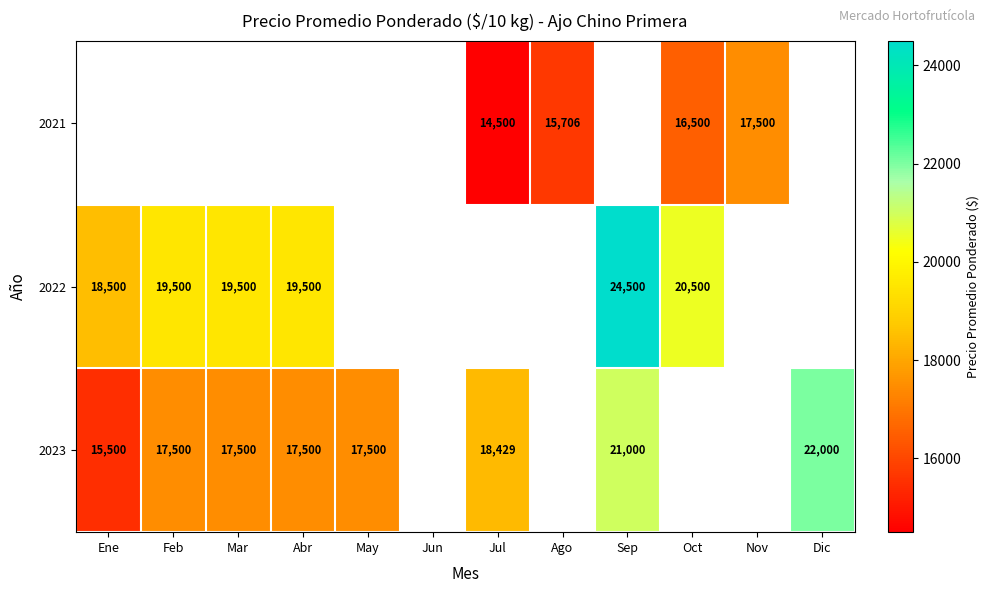

True or false: 2021 has a value of 28587 at Nov.

False